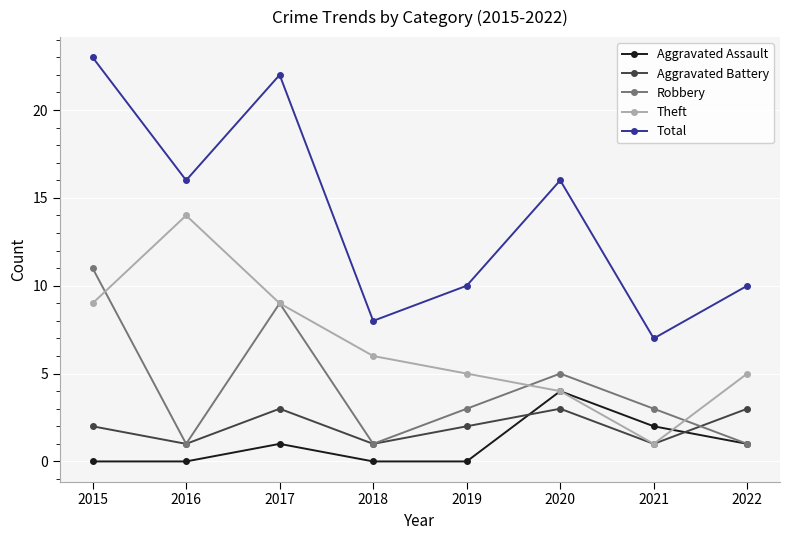

Between 2016 and 2022, which series saw the biggest shift?

Theft